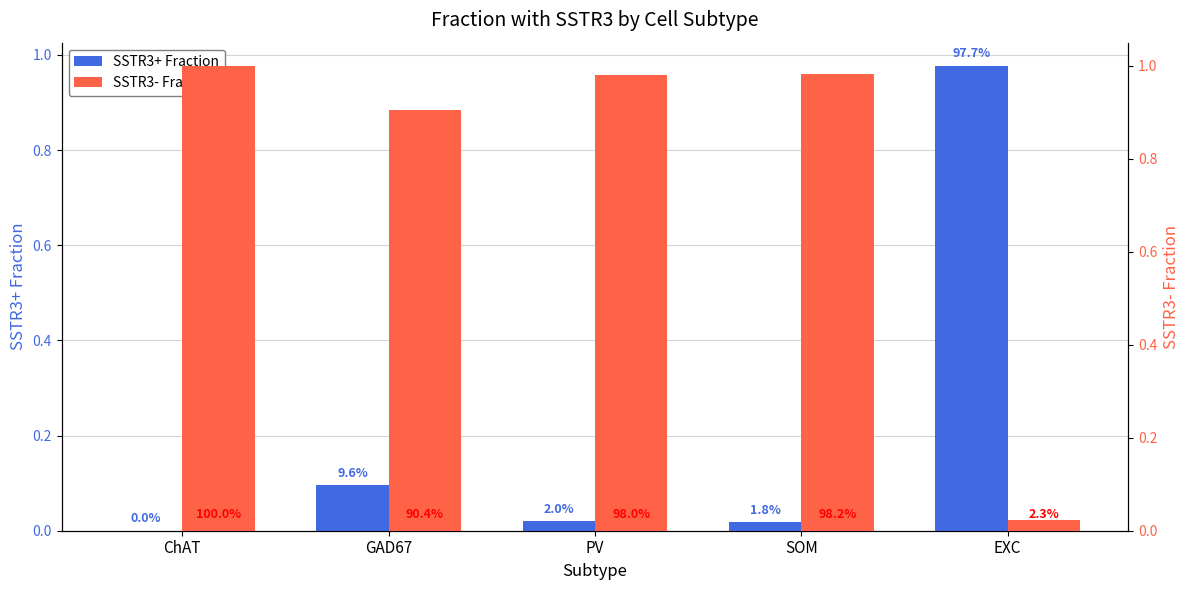

Rank the series at ChAT from lowest to highest value.

SSTR3+ Fraction, SSTR3- Fraction